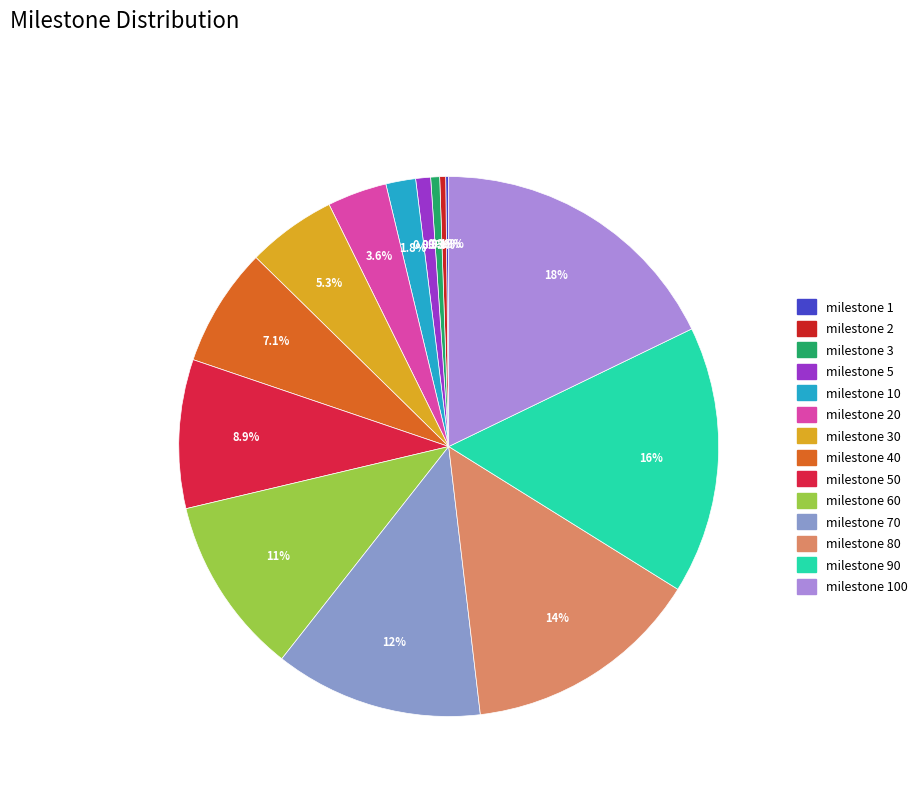

How many slices are in this pie chart?

14